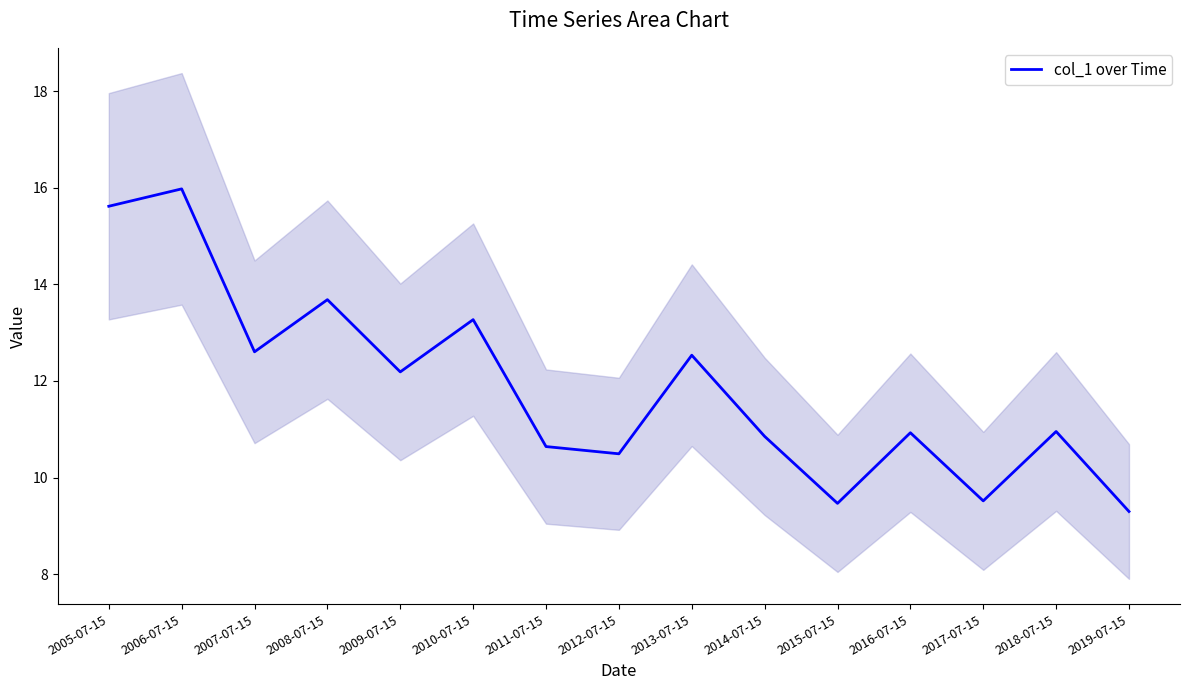

What is the difference between the second highest and minimum values?

6.3